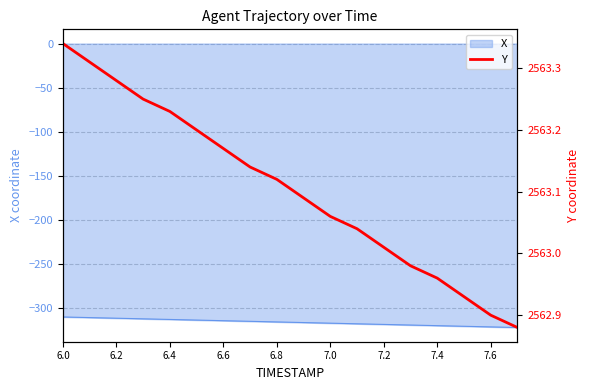

How many data points are less than 2563?

5